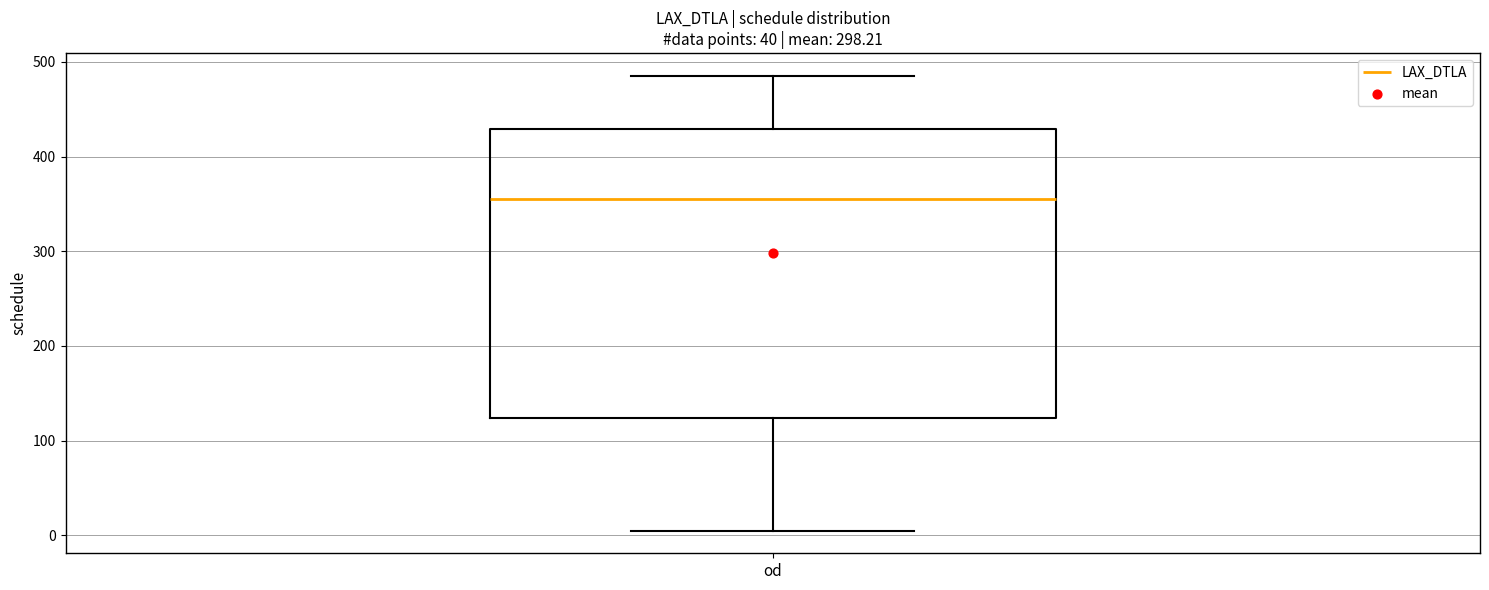

Where does the median line of the box for od sit on the y-axis? The values are not printed on the chart, so give them approximately, as read against the axis.

360